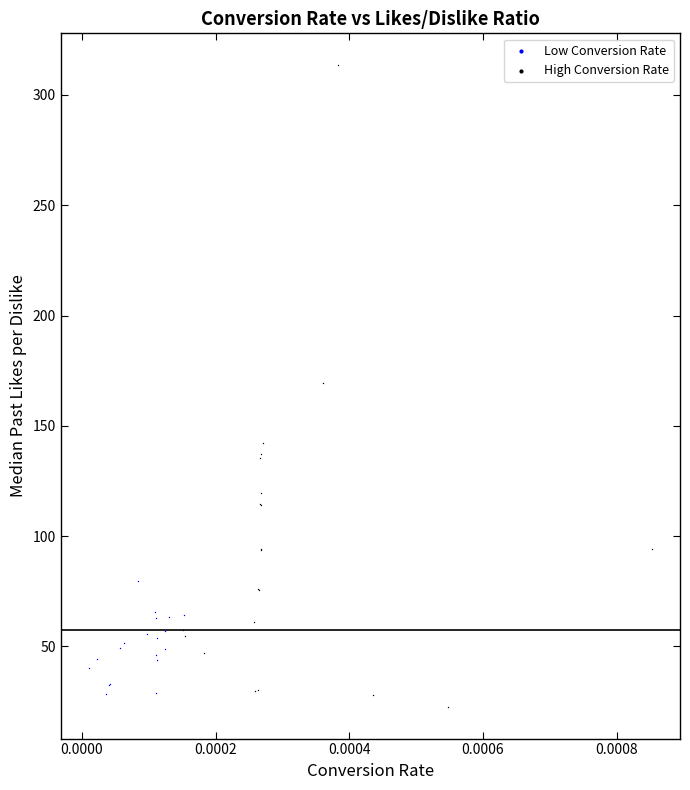

Which series has the largest Y range (max minus min)?

High Conversion Rate